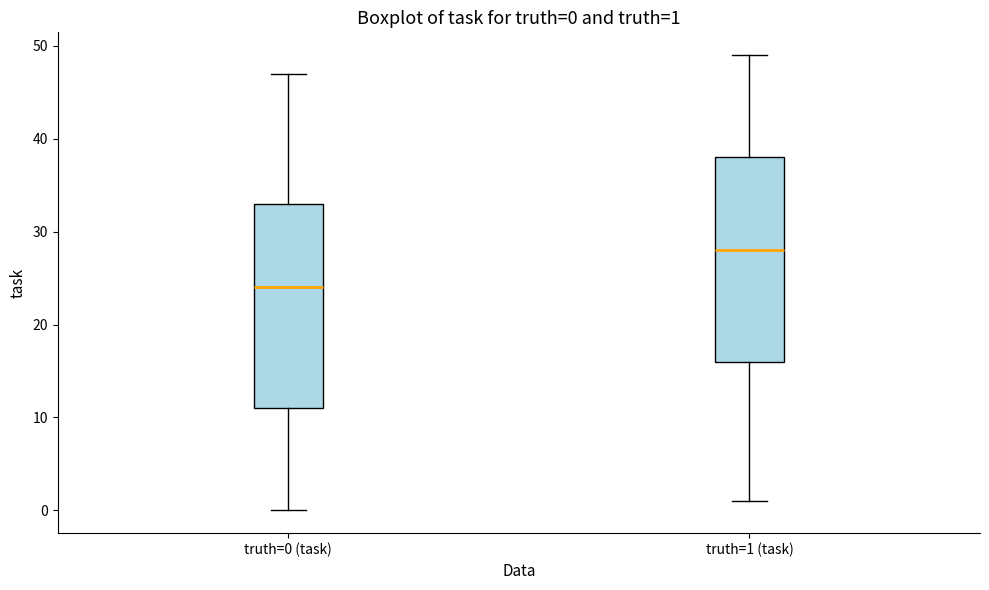

Which box has the highest median line?

truth=1 (task)